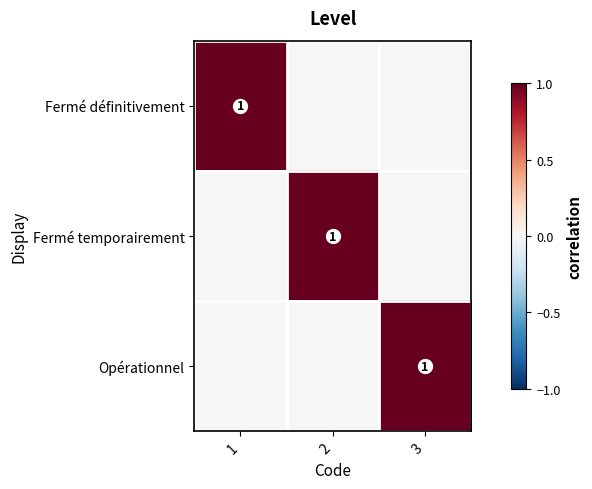

The Fermé temporairement series shows 0 at 1. True or false?

True